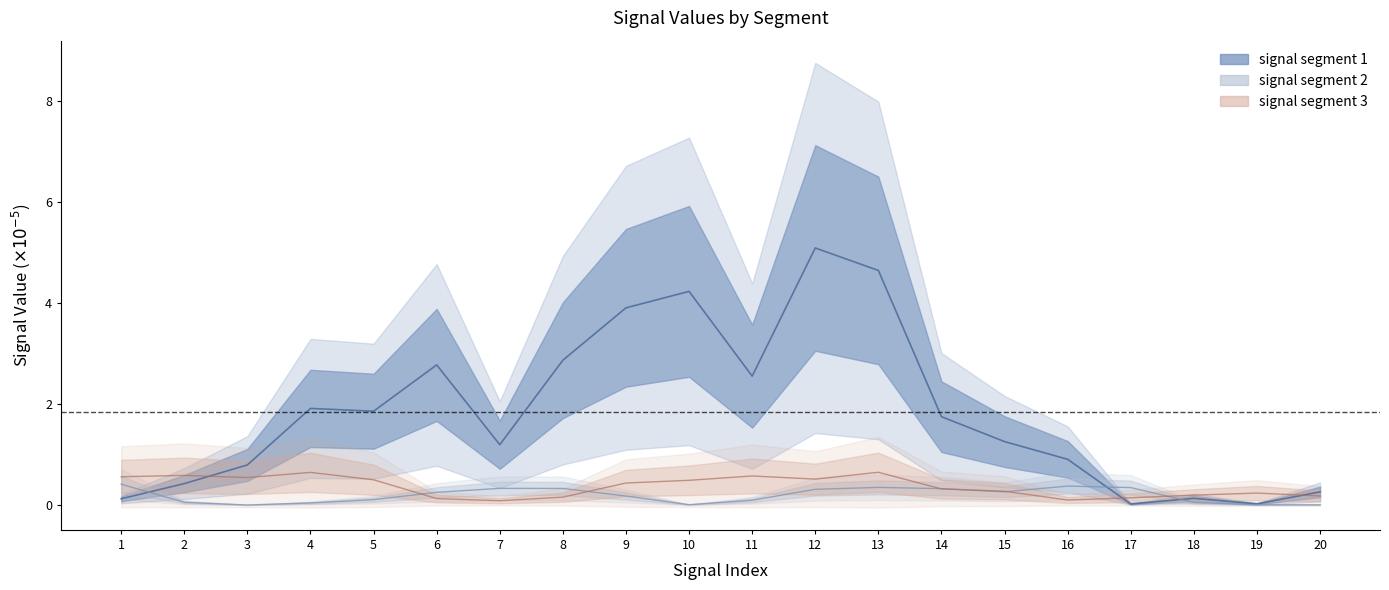

At which category is the sum across all series the highest?

12